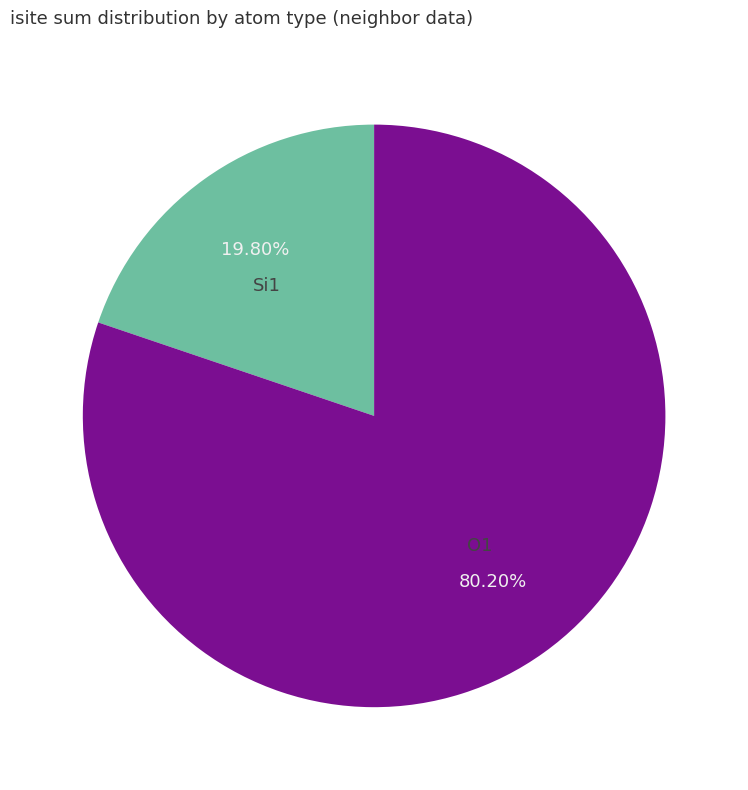

Which has a higher value, O1 or Si1?

O1